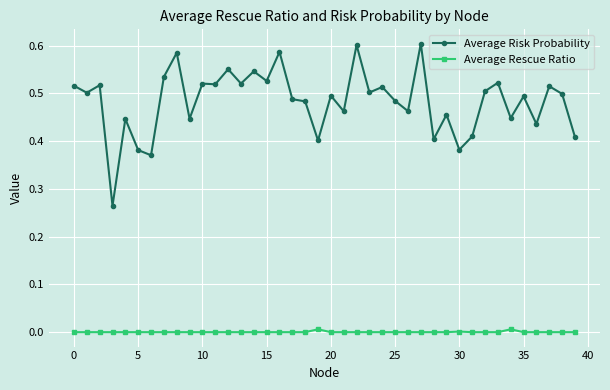

Which series has the largest total across all categories?

Average Risk Probability